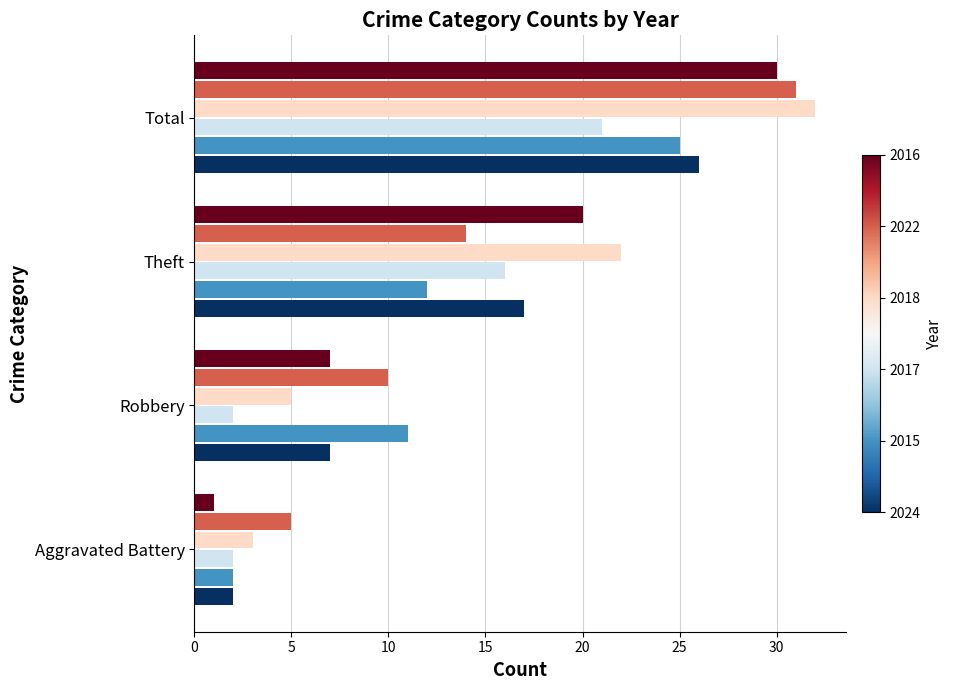

What is the total value across all series at Total?

165